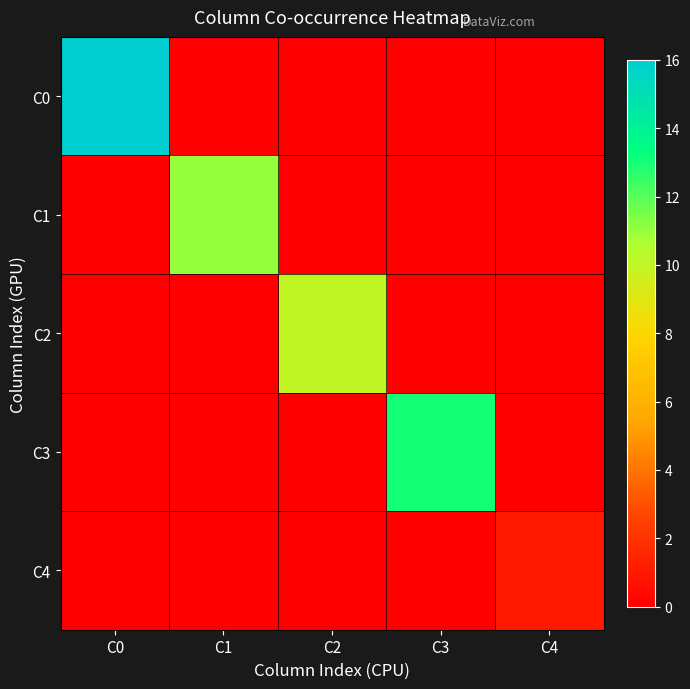

Reading left to right, extract all data points from this chart.

C0: C0=16	C1=0	C2=0	C3=0	C4=0
C1: C0=0	C1=11	C2=0	C3=0	C4=0
C2: C0=0	C1=0	C2=10	C3=0	C4=0
C3: C0=0	C1=0	C2=0	C3=13	C4=0
C4: C0=0	C1=0	C2=0	C3=0	C4=1